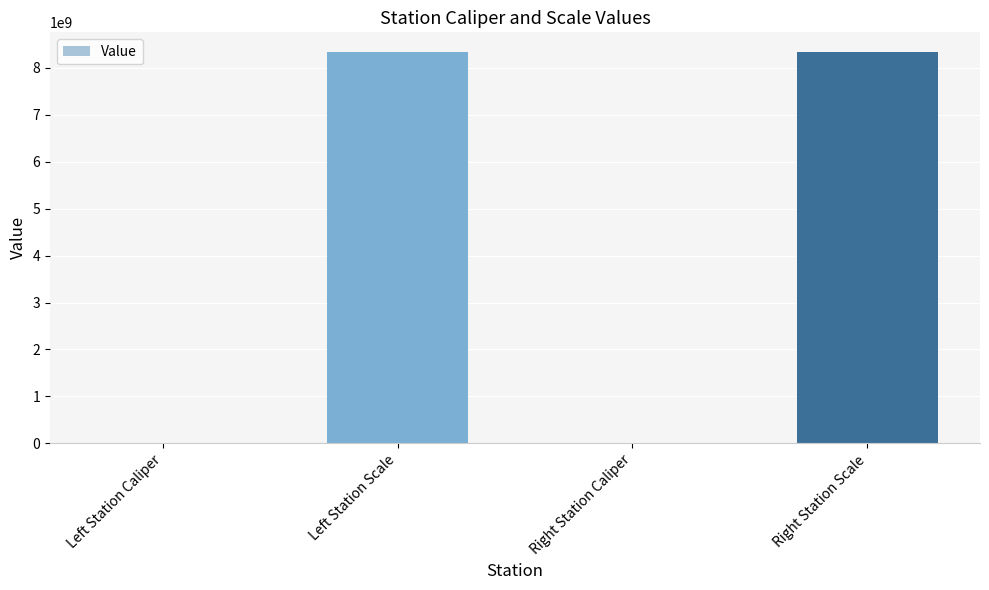

What is the sum of the values at Left Station Scale and Right Station Caliper?

8340221051